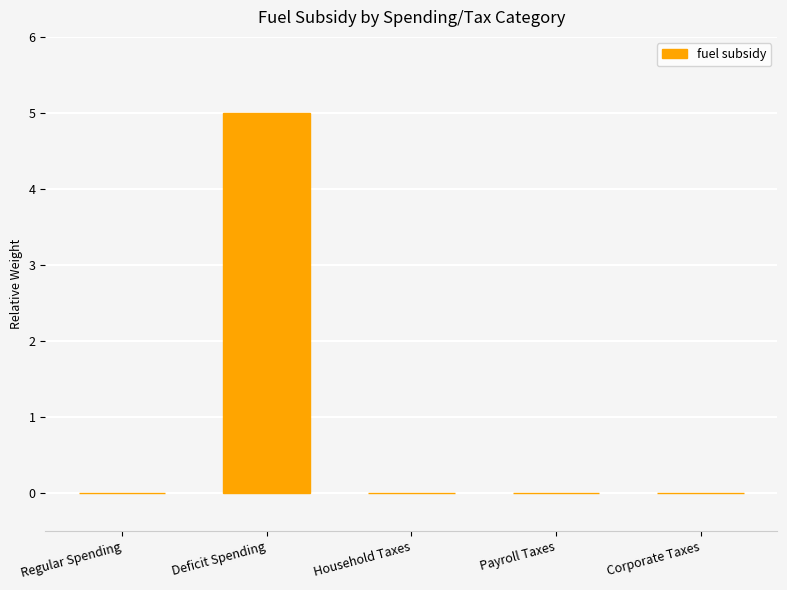

True or false: the data shows 3 at Household Taxes.

False